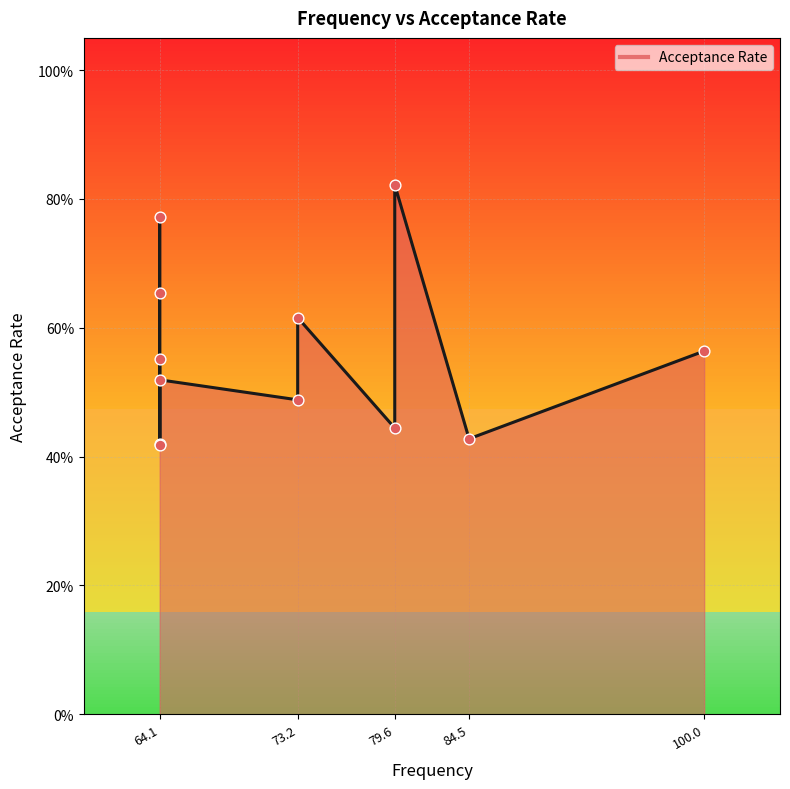

Which has a higher value, 64.1 or 64.1?

64.1